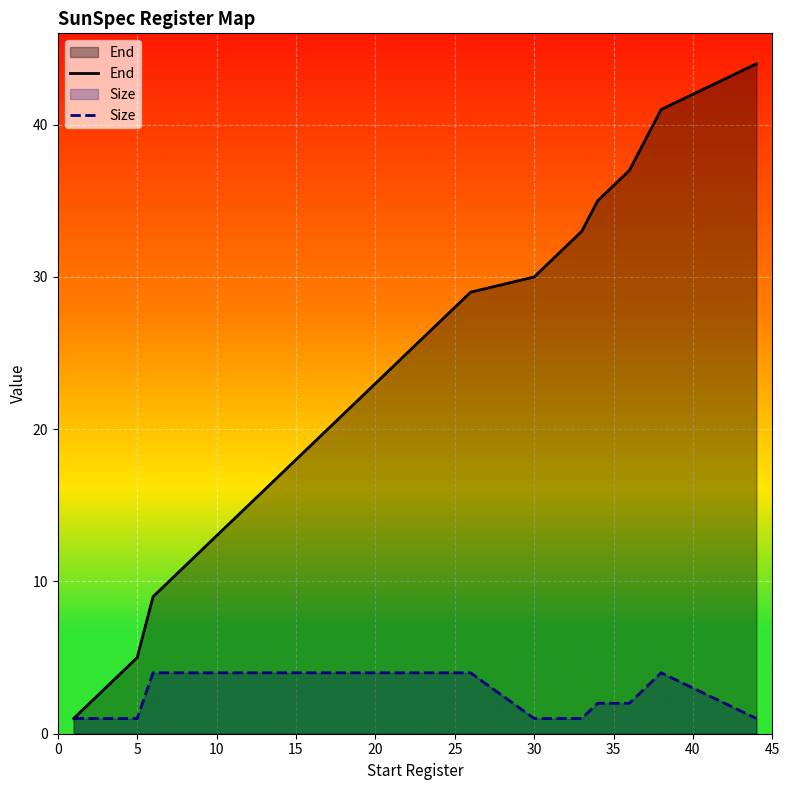

Reading right to left, extract all data points from this chart.

End: 44	43	41	37	35	33	32	31	30	29	25	21	17	13	9	5	4	3	2	1
Size: 1	2	4	2	2	1	1	1	1	4	4	4	4	4	4	1	1	1	1	1